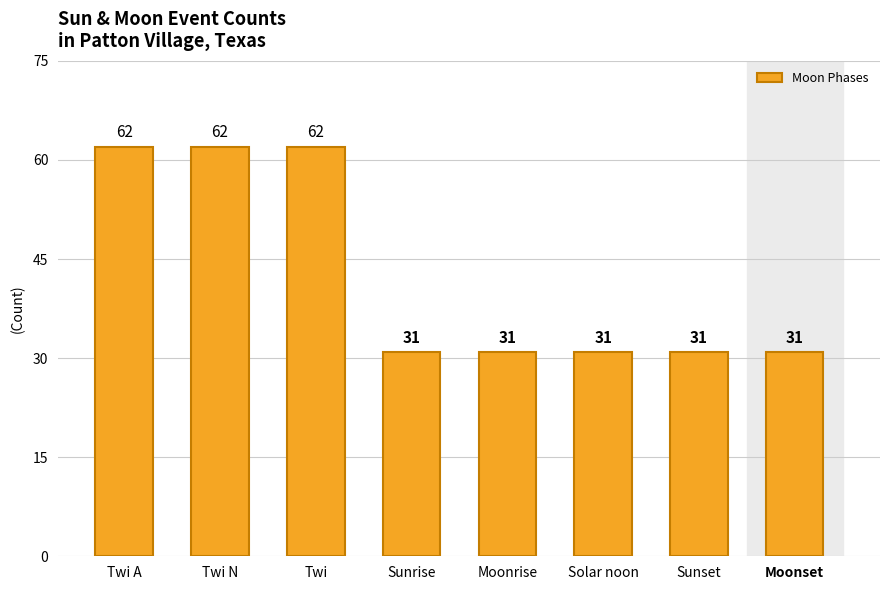

What is the maximum value shown in the chart?

62